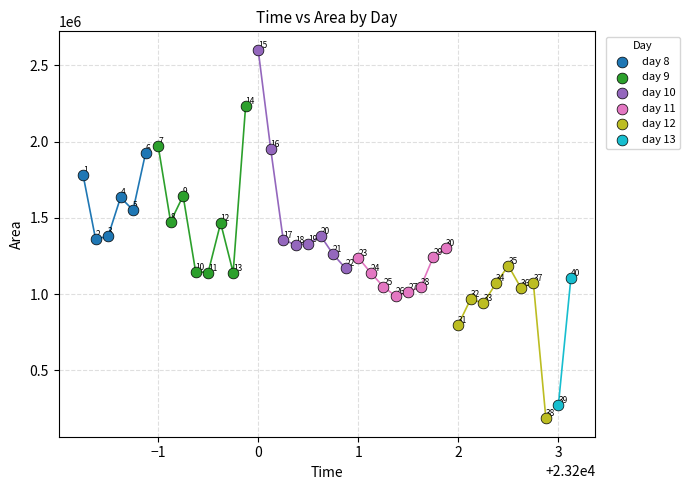

Which series contains the highest Y value?

day 10